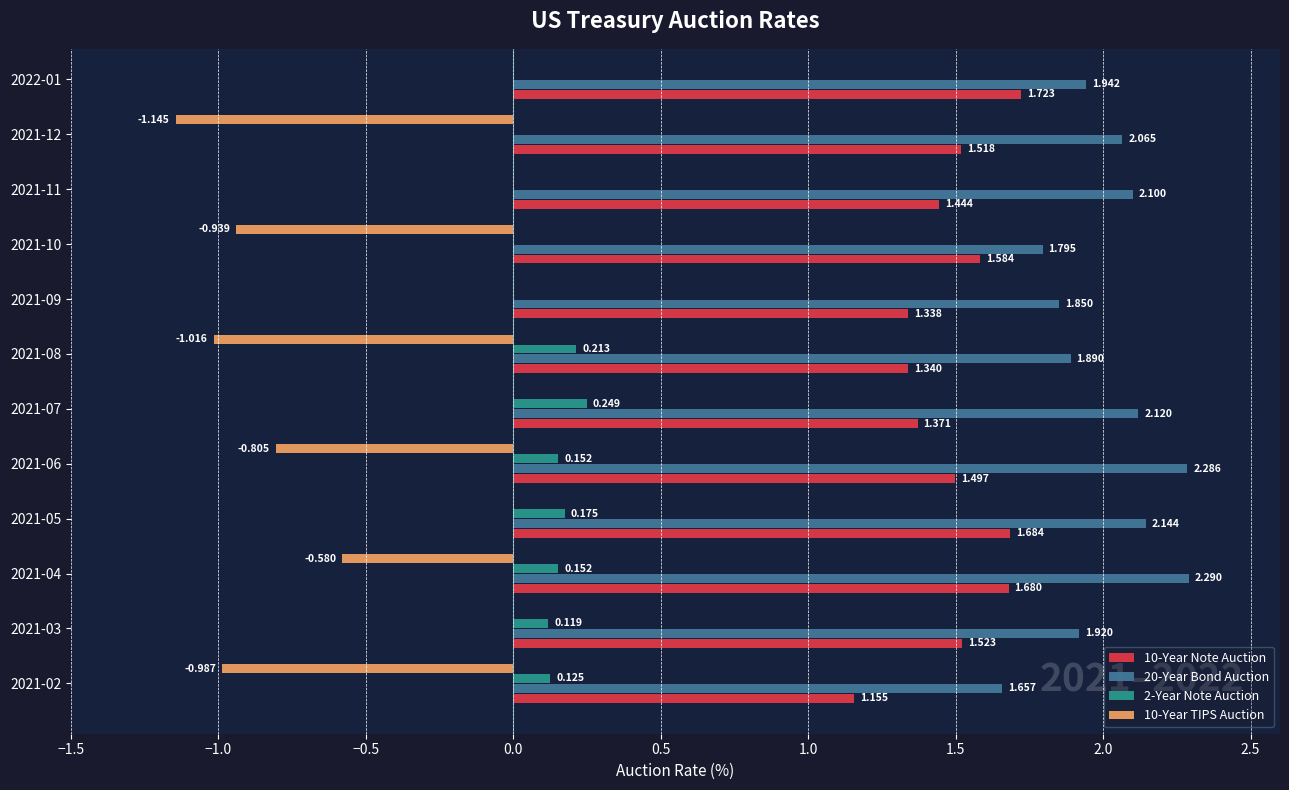

What is the value of the 20-Year Bond Auction bar at the 8th from the left?

1.9